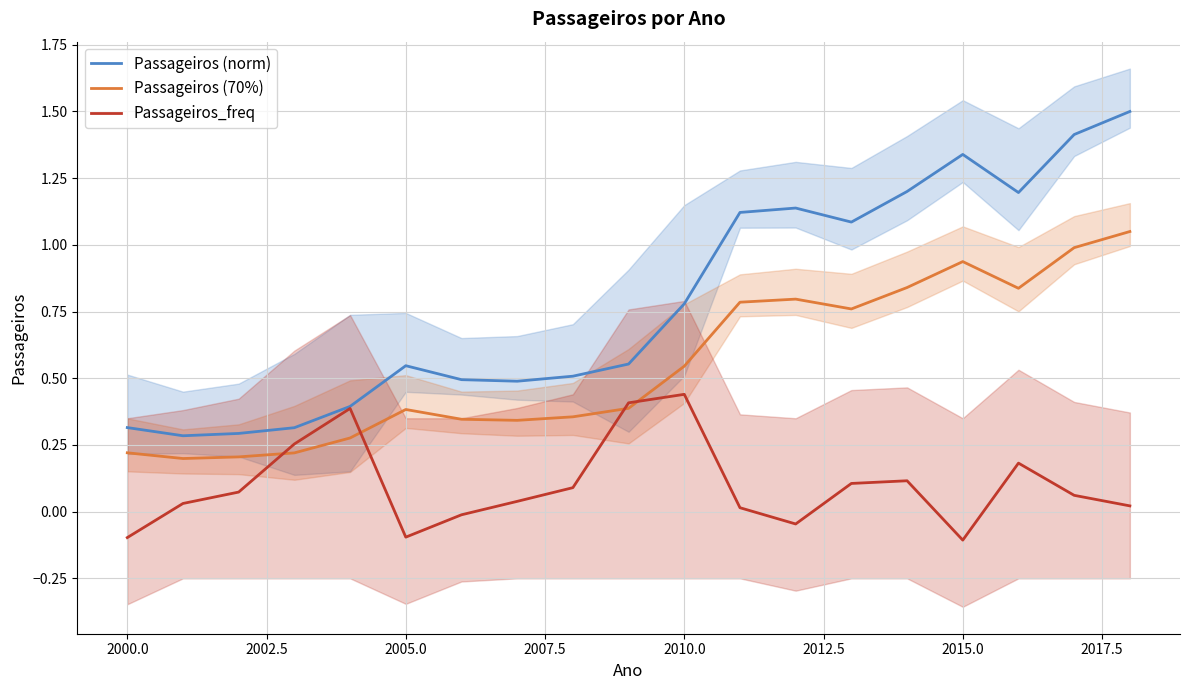

What are all the series names shown in the legend?

Passageiros (norm), Passageiros (70%), Passageiros_freq